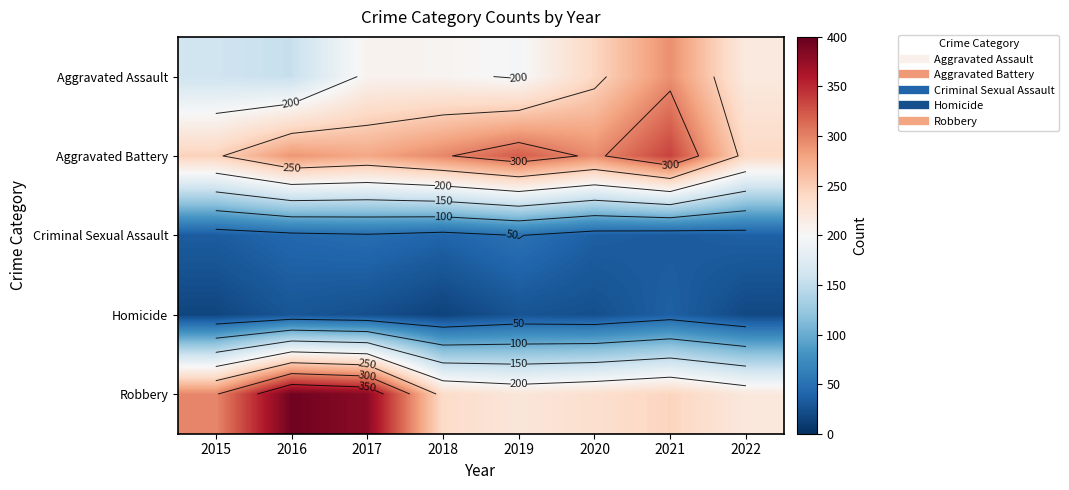

How many data points in Homicide are less than 24?

3